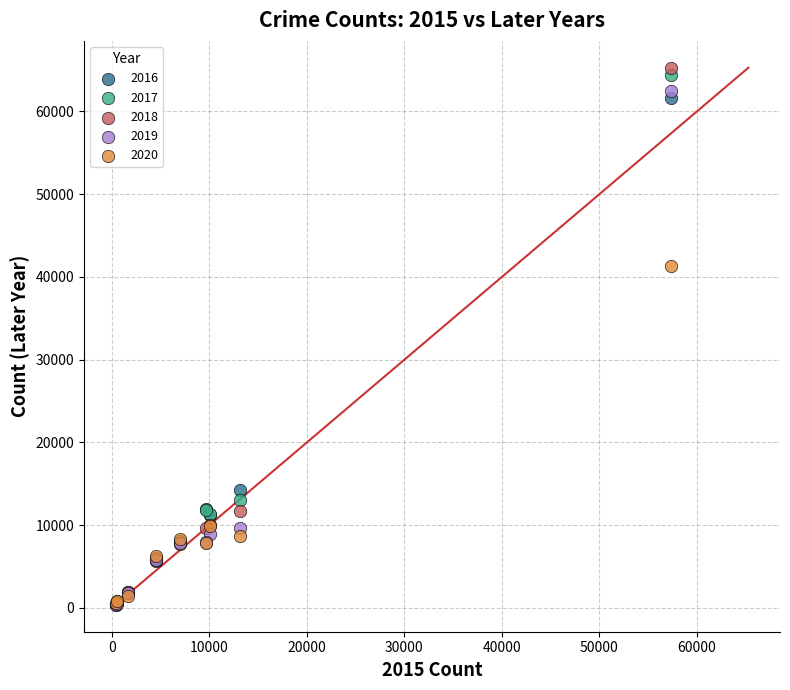

What are all the series names shown in the legend?

2016, 2017, 2018, 2019, 2020